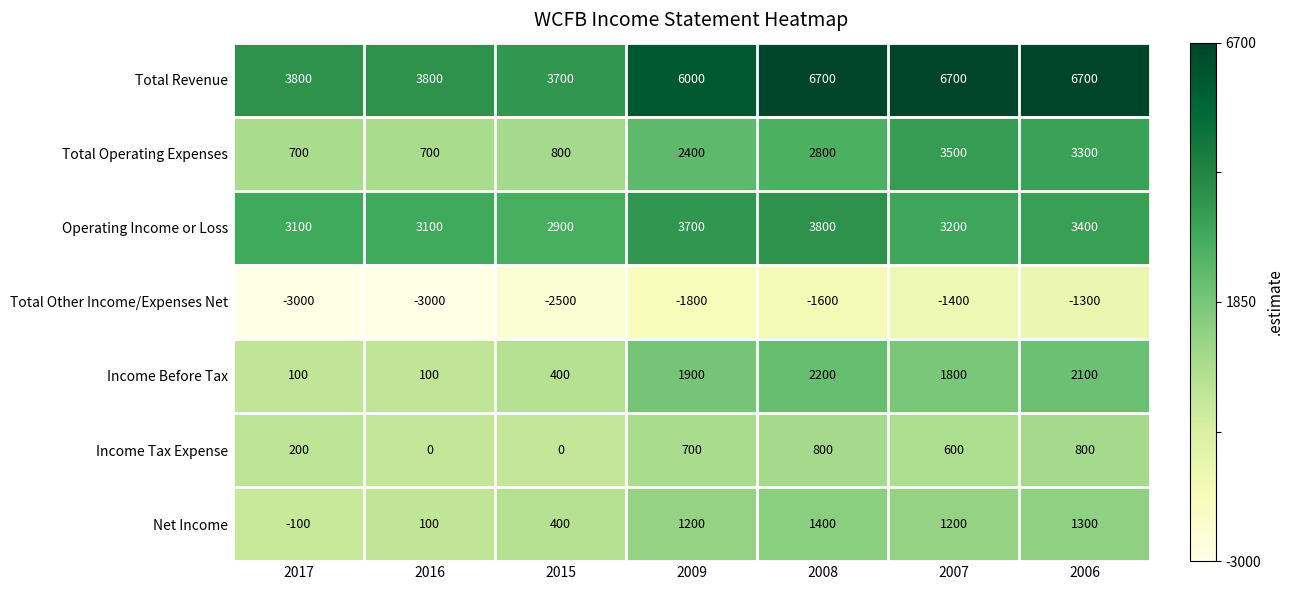

The Income Before Tax series shows 270 at 2015. True or false?

False